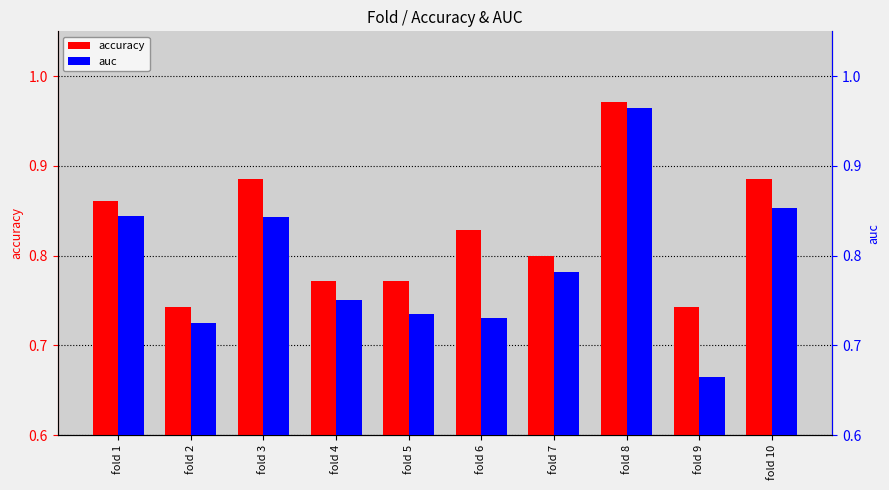

Which series has the widest spread of values?

auc